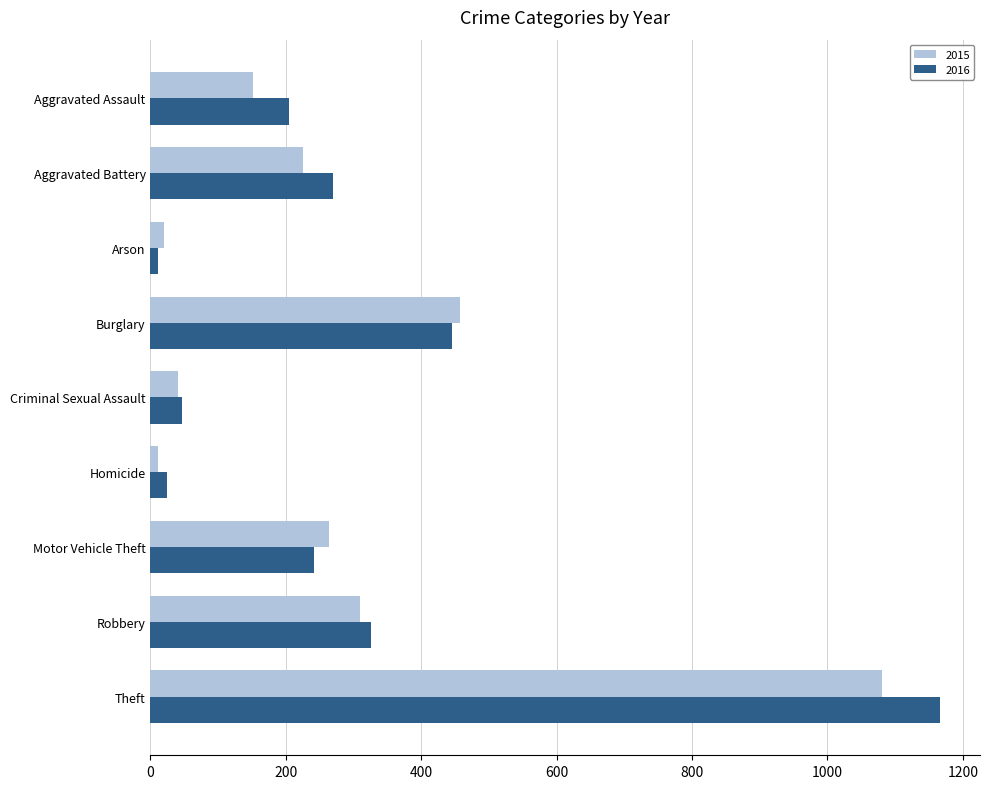

Which series changed the most between Homicide and Theft?

2016